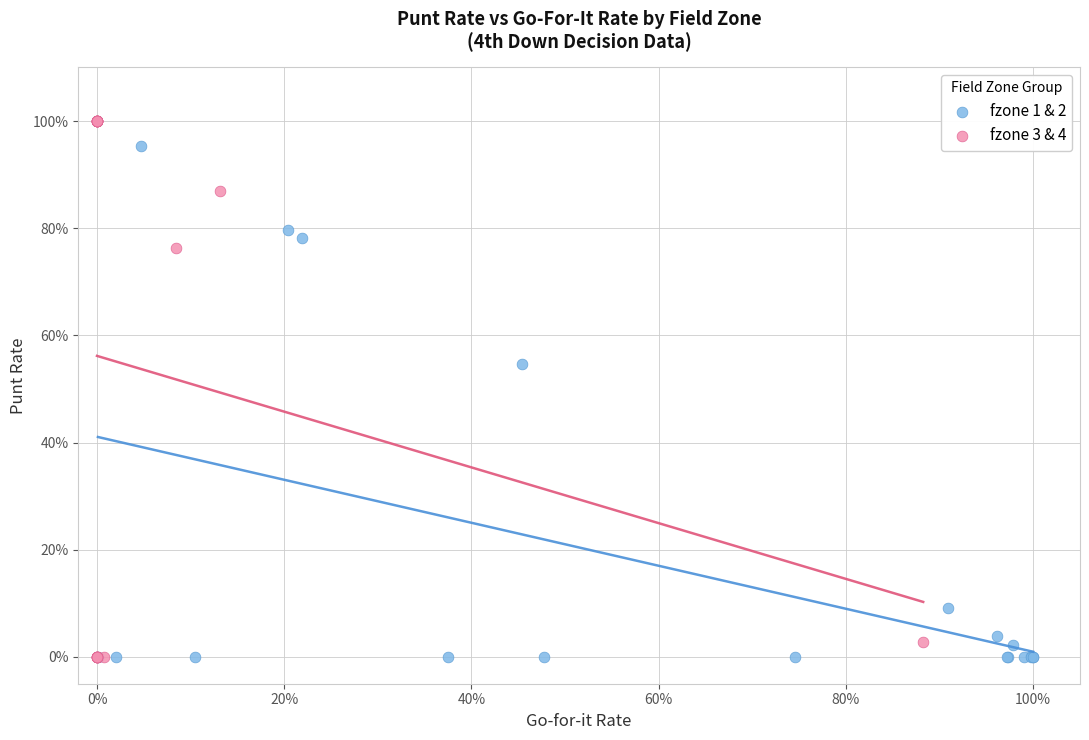

What are all the series names shown in the legend?

fzone 1 & 2, fzone 3 & 4